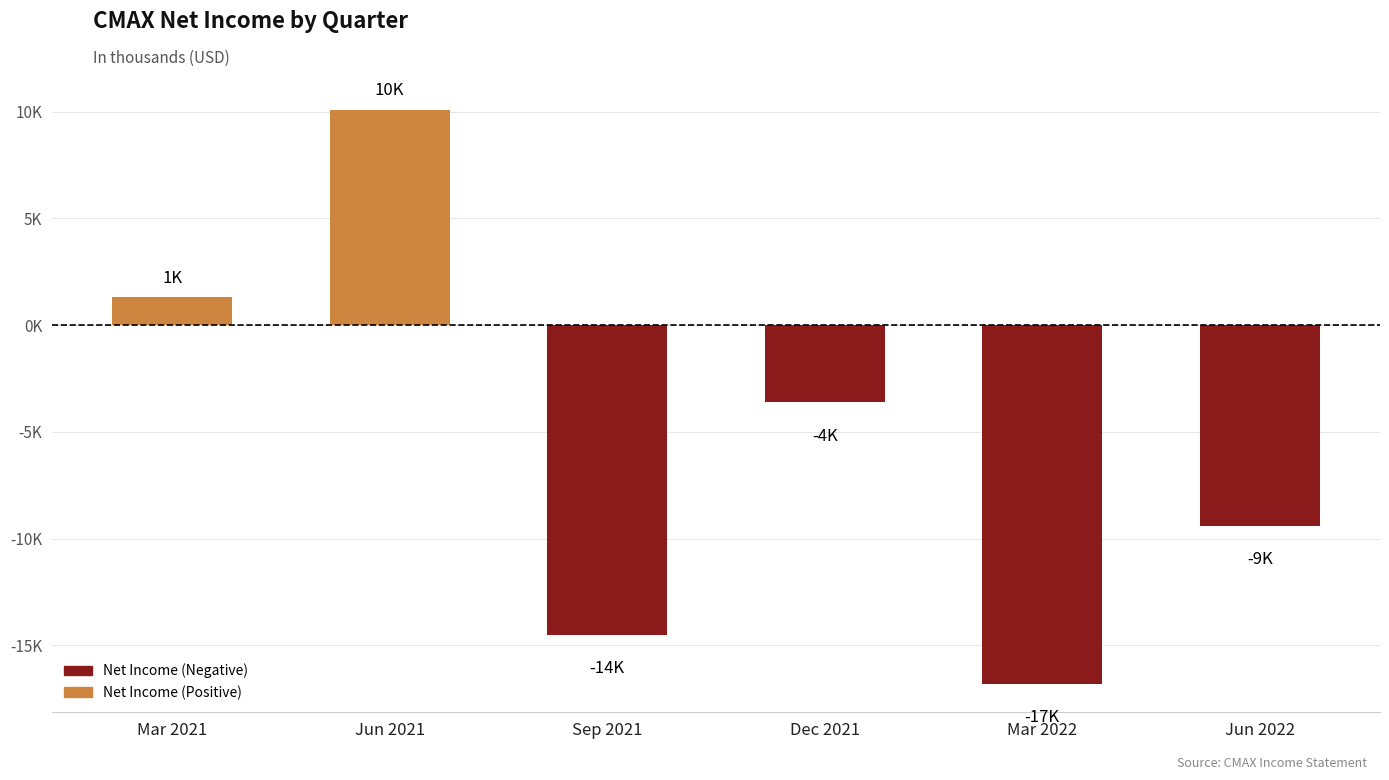

What is the sum of the values at Jun 2021 and Sep 2021?

-4.4